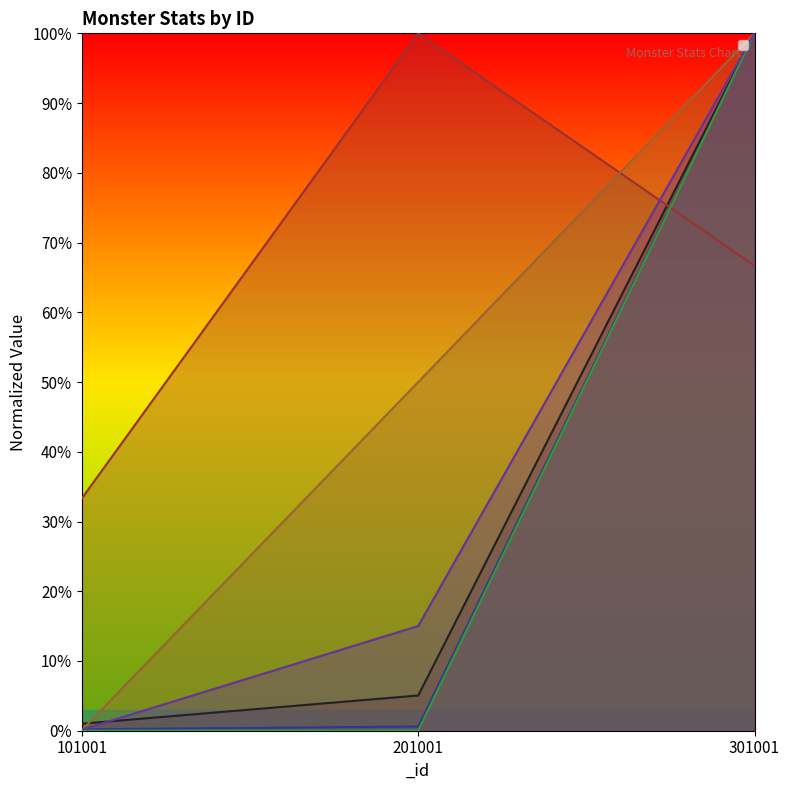

What is the value of the _criticalDamage point at the 3rd from the left?

1.0